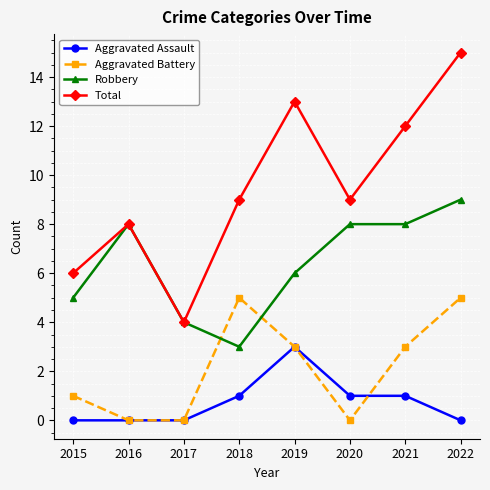

True or false: Aggravated Assault and Robbery cross at least once.

False